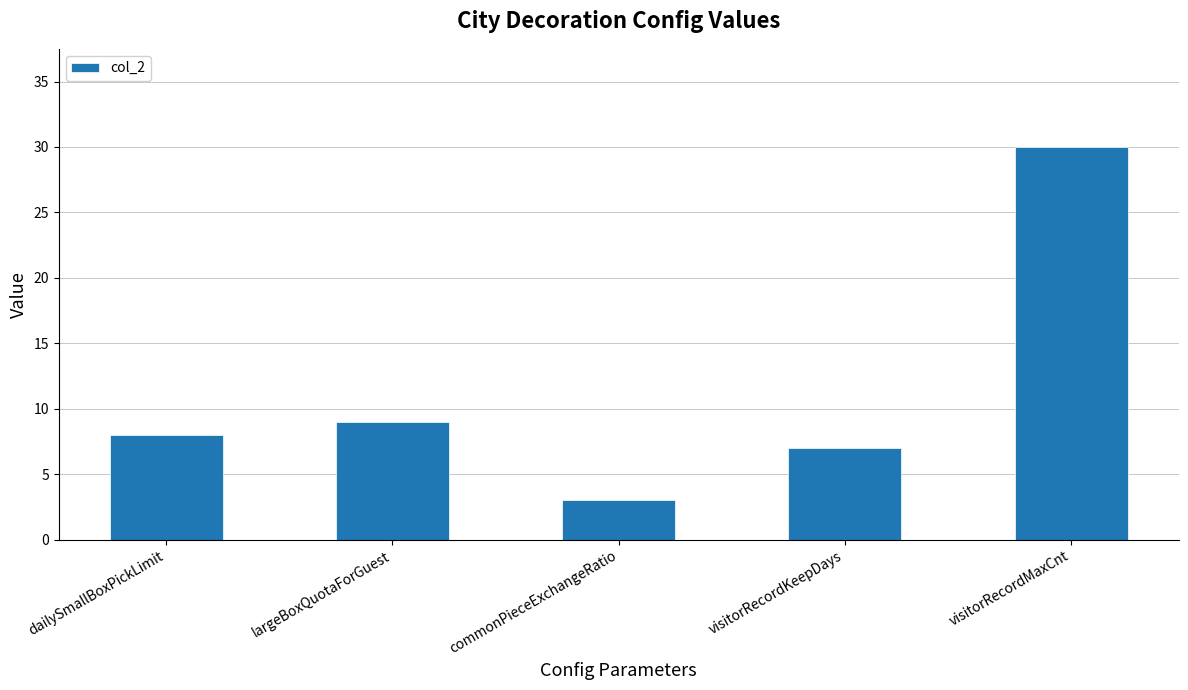

What is the sum of the values at visitorRecordKeepDays and commonPieceExchangeRatio?

10